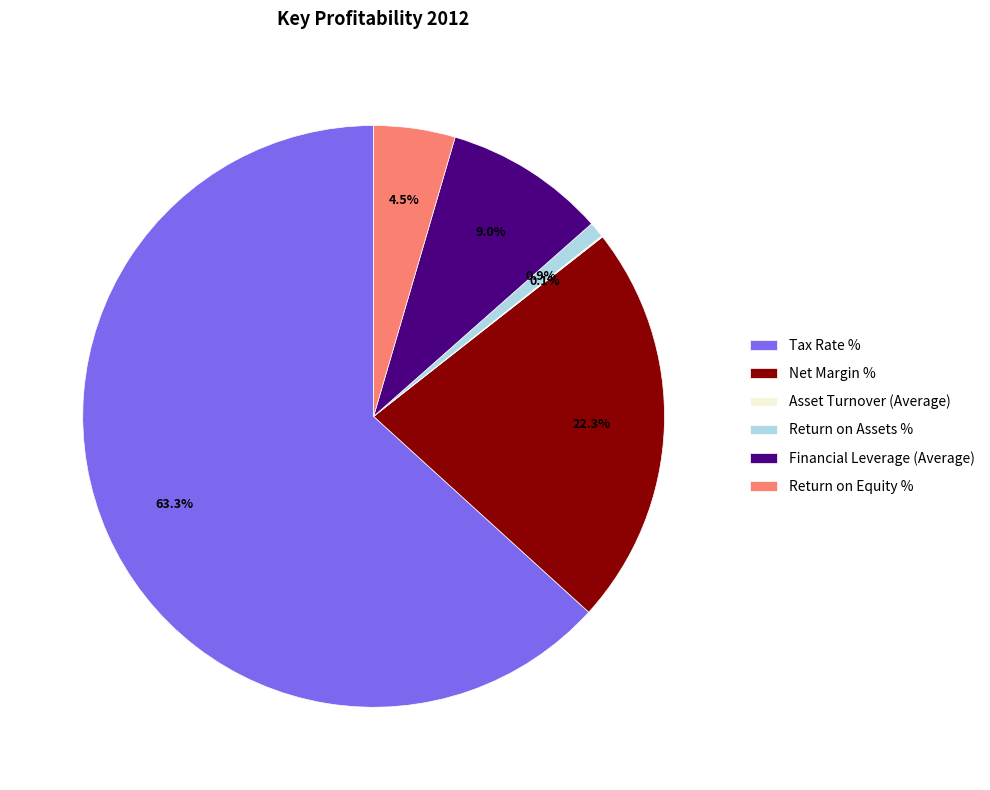

Which has a higher value, Financial Leverage (Average) or Return on Equity %?

Financial Leverage (Average)